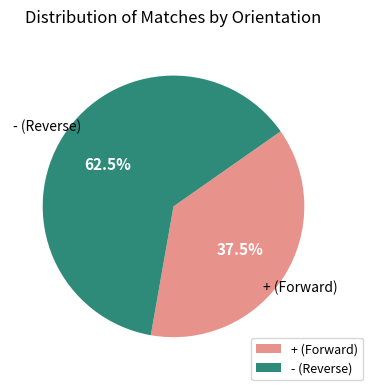

Rank the categories by value from lowest to highest.

+ (Forward), - (Reverse)